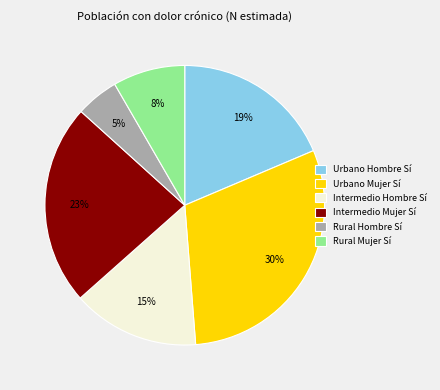

Do Rural Hombre Sí and Intermedio Hombre Sí together represent more than half of the pie?

No